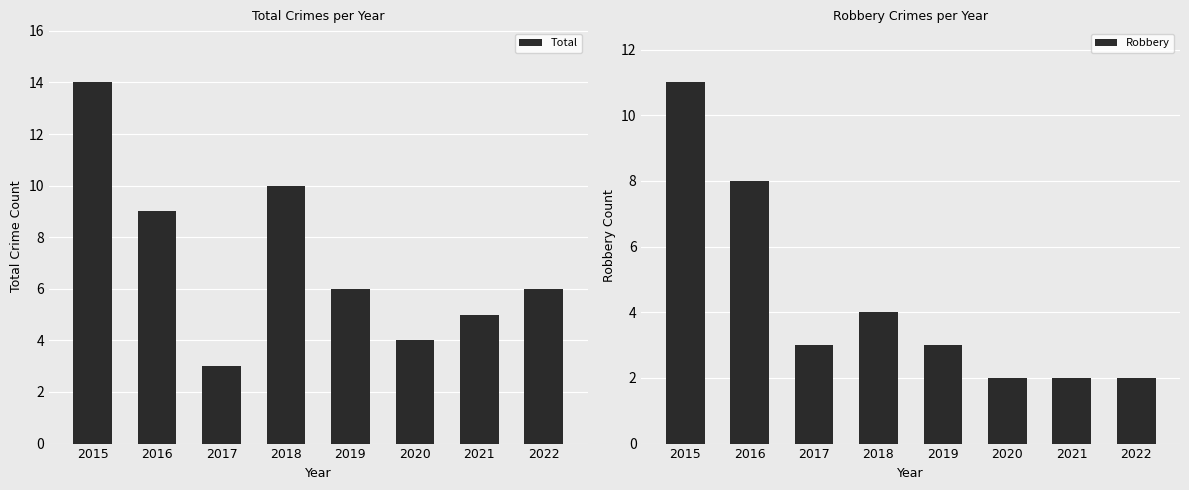

What is the average value of the Total series?

7